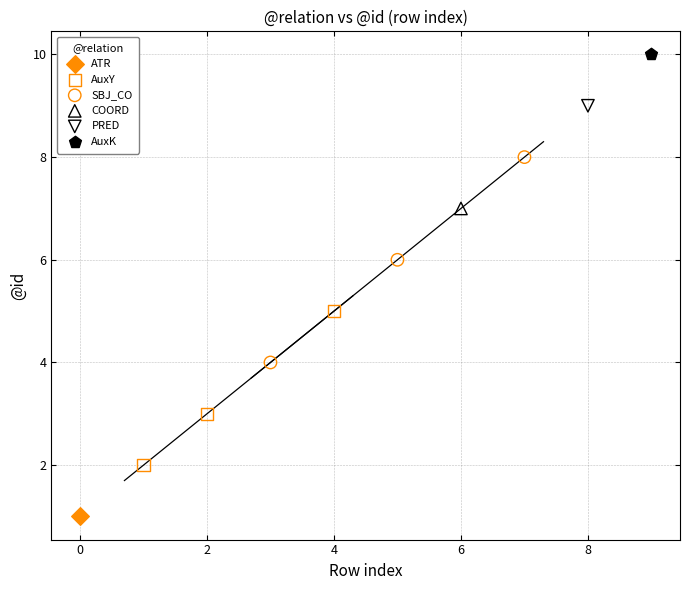

Which series contains the highest Y value?

AuxK